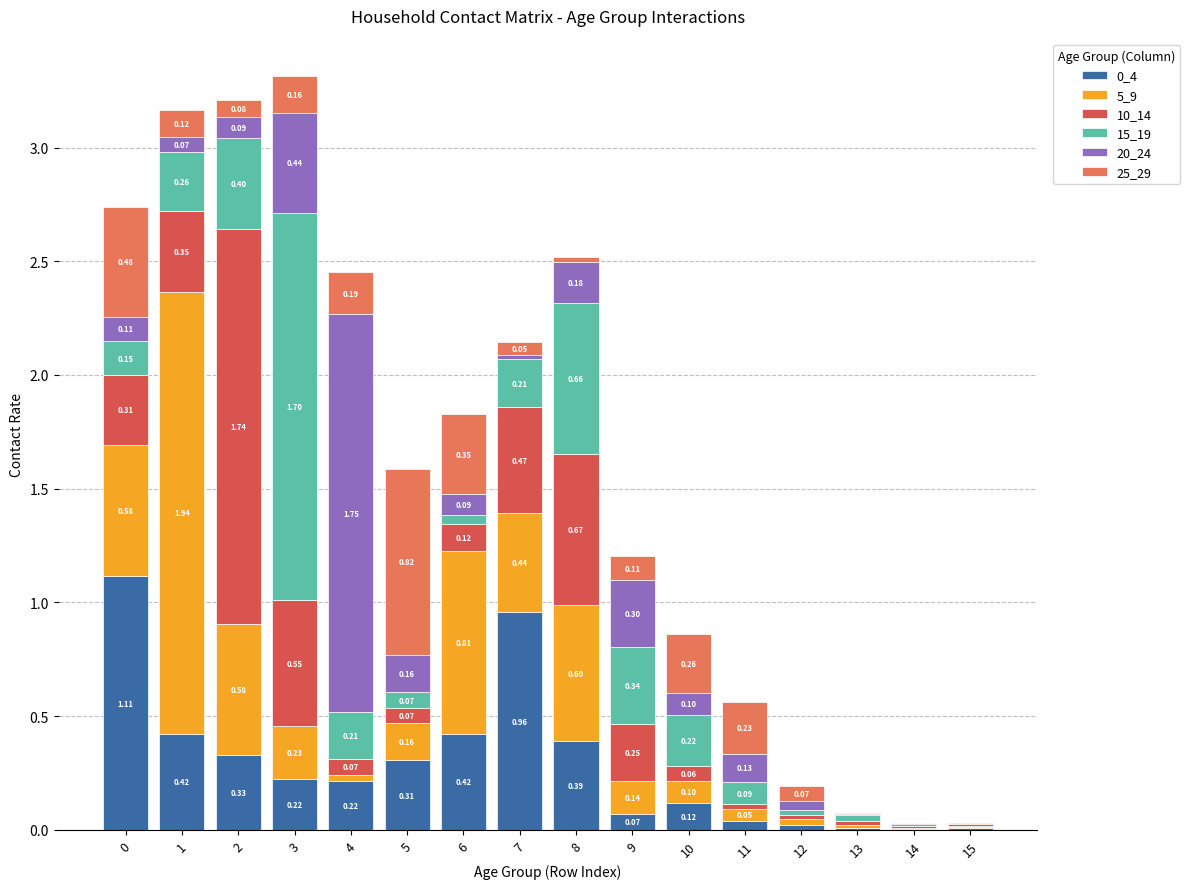

At which category is the sum across all series the highest?

3